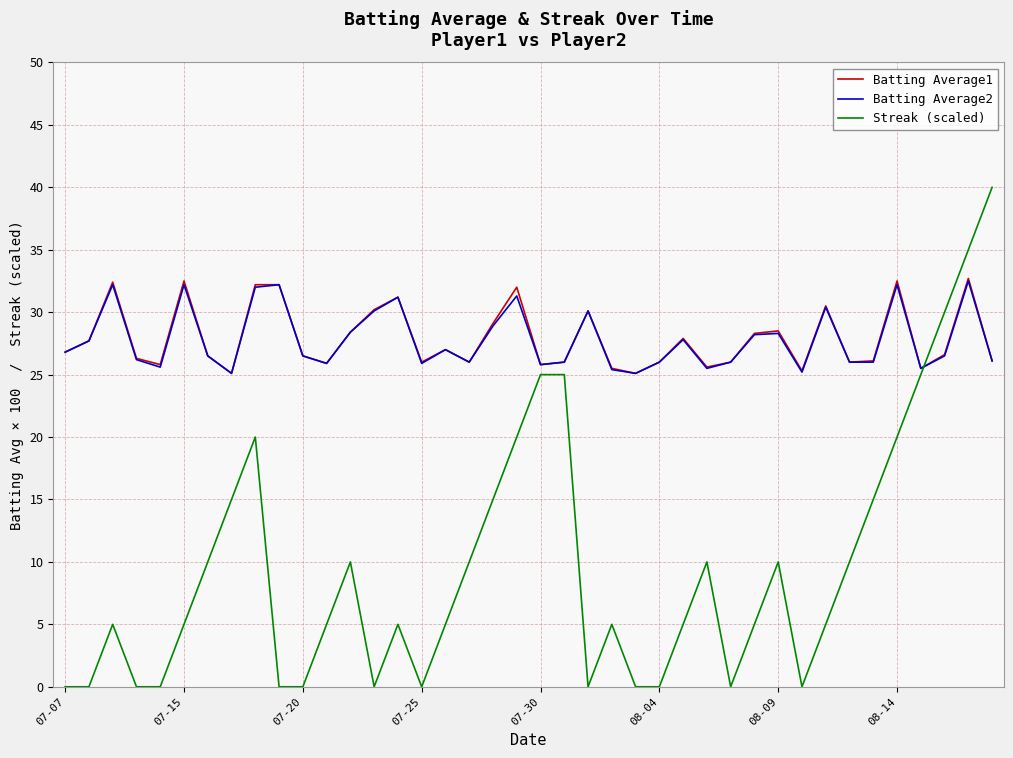

What is the lowest value of the Batting Average1 series?

25.1